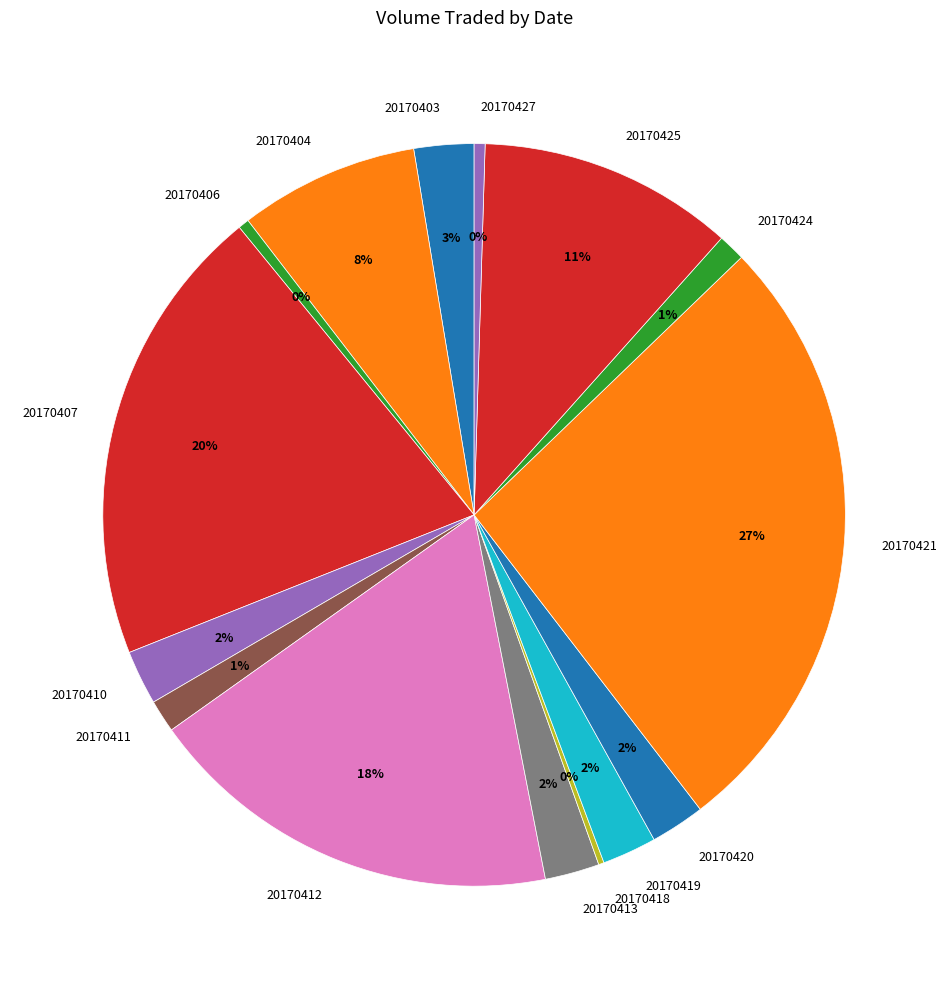

To the nearest percent, what percentage of the pie is 20170404?

8%